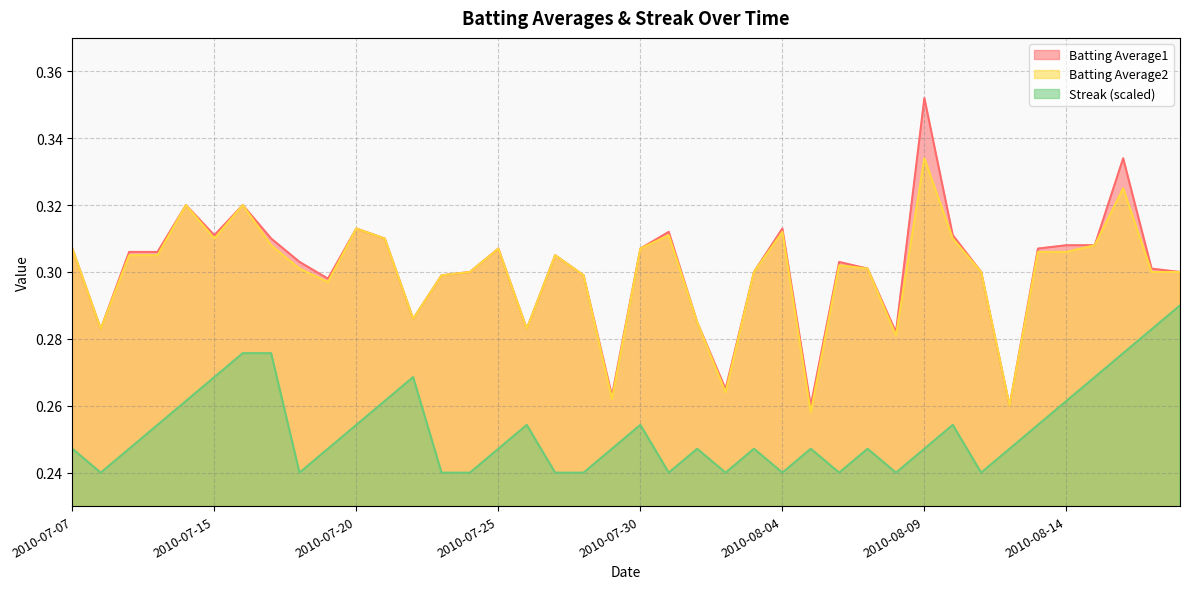

Reading left to right, transcribe all the data shown in this chart.

Batting Average1: 2010-07-07=0.3	2010-07-08=0.3	2010-07-09=0.3	2010-07-10=0.3	2010-07-11=0.3	2010-07-15=0.3	2010-07-16=0.3	2010-07-17=0.3	2010-07-18=0.3	2010-07-19=0.3	2010-07-20=0.3	2010-07-21=0.3	2010-07-22=0.3	2010-07-23=0.3	2010-07-24=0.3	2010-07-25=0.3	2010-07-26=0.3	2010-07-27=0.3	2010-07-28=0.3	2010-07-29=0.3	2010-07-30=0.3	2010-07-31=0.3	2010-08-01=0.3	2010-08-02=0.3	2010-08-03=0.3	2010-08-04=0.3	2010-08-05=0.3	2010-08-06=0.3	2010-08-07=0.3	2010-08-08=0.3	2010-08-09=0.4	2010-08-10=0.3	2010-08-11=0.3	2010-08-12=0.3	2010-08-13=0.3	2010-08-14=0.3	2010-08-15=0.3	2010-08-16=0.3	2010-08-17=0.3	2010-08-18=0.3
Batting Average2: 2010-07-07=0.3	2010-07-08=0.3	2010-07-09=0.3	2010-07-10=0.3	2010-07-11=0.3	2010-07-15=0.3	2010-07-16=0.3	2010-07-17=0.3	2010-07-18=0.3	2010-07-19=0.3	2010-07-20=0.3	2010-07-21=0.3	2010-07-22=0.3	2010-07-23=0.3	2010-07-24=0.3	2010-07-25=0.3	2010-07-26=0.3	2010-07-27=0.3	2010-07-28=0.3	2010-07-29=0.3	2010-07-30=0.3	2010-07-31=0.3	2010-08-01=0.3	2010-08-02=0.3	2010-08-03=0.3	2010-08-04=0.3	2010-08-05=0.3	2010-08-06=0.3	2010-08-07=0.3	2010-08-08=0.3	2010-08-09=0.3	2010-08-10=0.3	2010-08-11=0.3	2010-08-12=0.3	2010-08-13=0.3	2010-08-14=0.3	2010-08-15=0.3	2010-08-16=0.3	2010-08-17=0.3	2010-08-18=0.3
Streak: 2010-07-07=0.2	2010-07-08=0.2	2010-07-09=0.2	2010-07-10=0.3	2010-07-11=0.3	2010-07-15=0.3	2010-07-16=0.3	2010-07-17=0.3	2010-07-18=0.2	2010-07-19=0.2	2010-07-20=0.3	2010-07-21=0.3	2010-07-22=0.3	2010-07-23=0.2	2010-07-24=0.2	2010-07-25=0.2	2010-07-26=0.3	2010-07-27=0.2	2010-07-28=0.2	2010-07-29=0.2	2010-07-30=0.3	2010-07-31=0.2	2010-08-01=0.2	2010-08-02=0.2	2010-08-03=0.2	2010-08-04=0.2	2010-08-05=0.2	2010-08-06=0.2	2010-08-07=0.2	2010-08-08=0.2	2010-08-09=0.2	2010-08-10=0.3	2010-08-11=0.2	2010-08-12=0.2	2010-08-13=0.3	2010-08-14=0.3	2010-08-15=0.3	2010-08-16=0.3	2010-08-17=0.3	2010-08-18=0.3